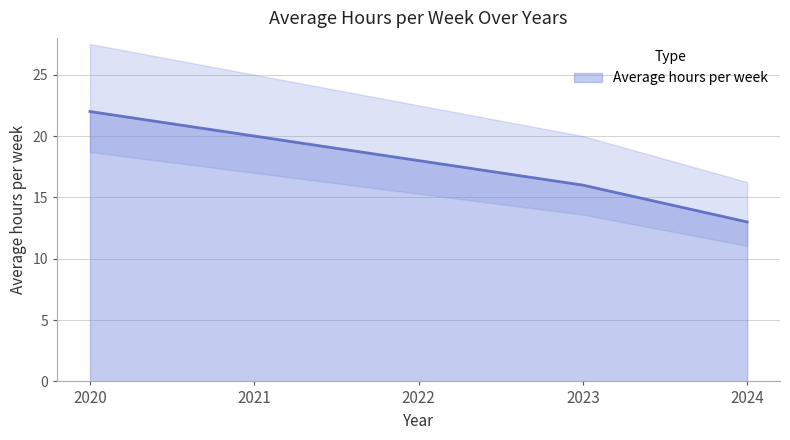

True or false: there are more than 1 points higher than both neighbors.

False